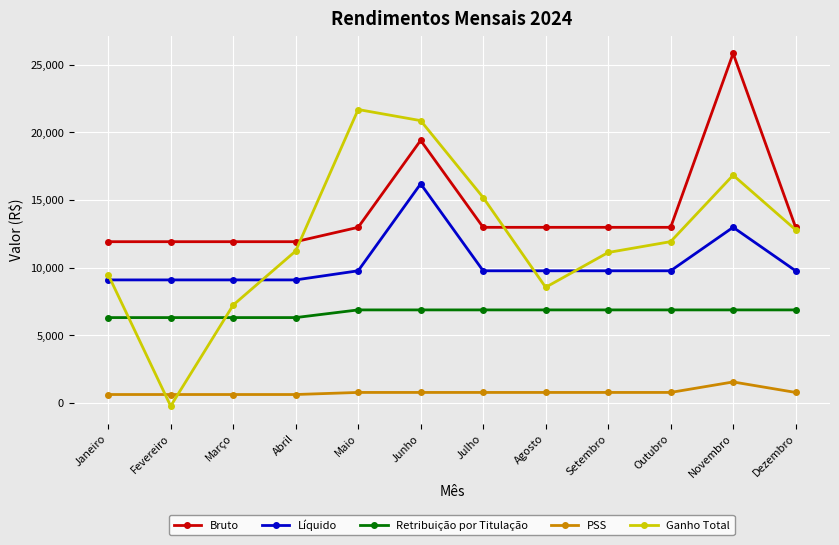

The Bruto series shows 12981.7 at Outubro. True or false?

True